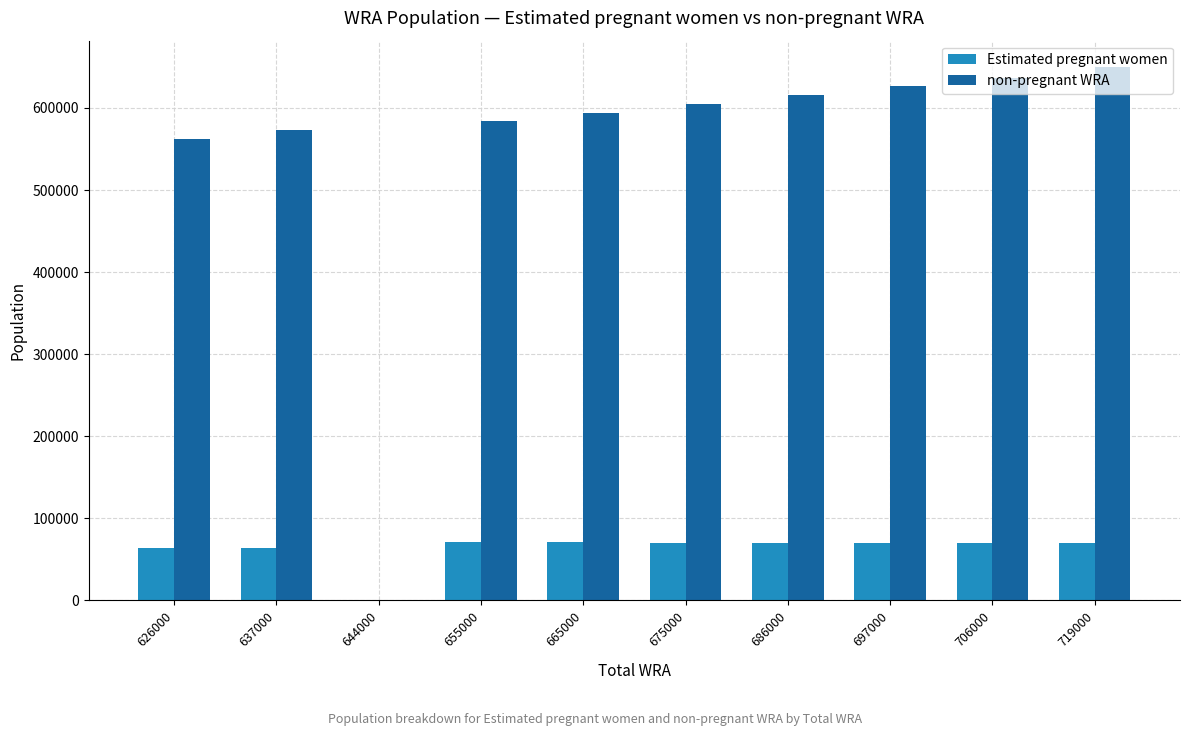

The value of non-pregnant WRA at 626000 is 561716.6. True or false?

True